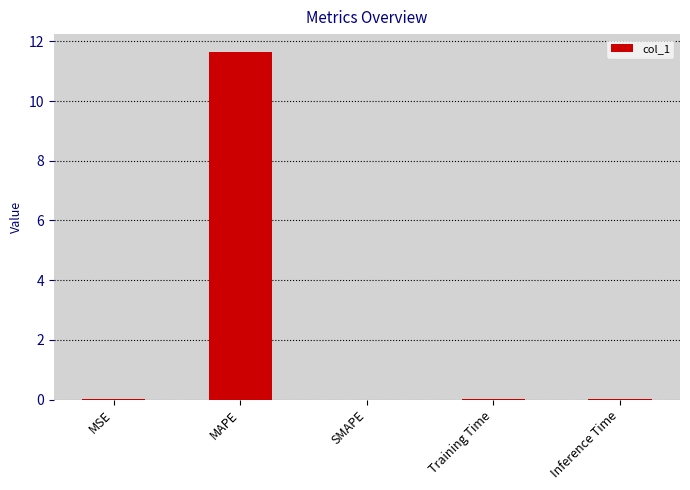

True or false: the data shows 0.0 at Inference Time.

True